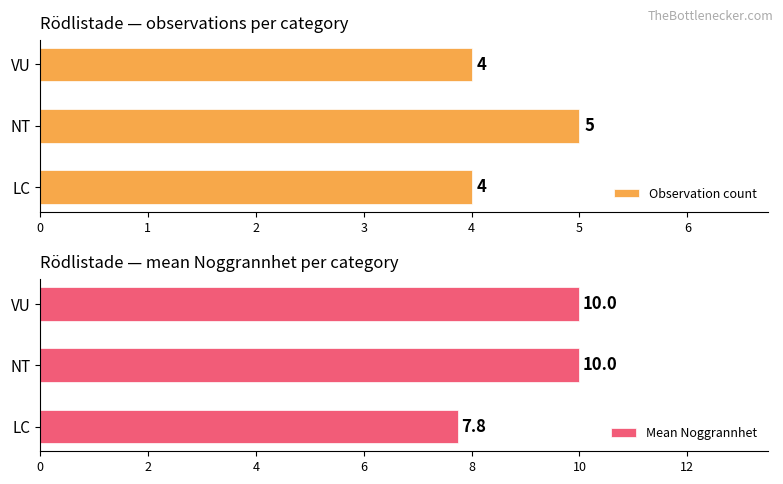

The Observation count series shows 4 at LC. True or false?

True